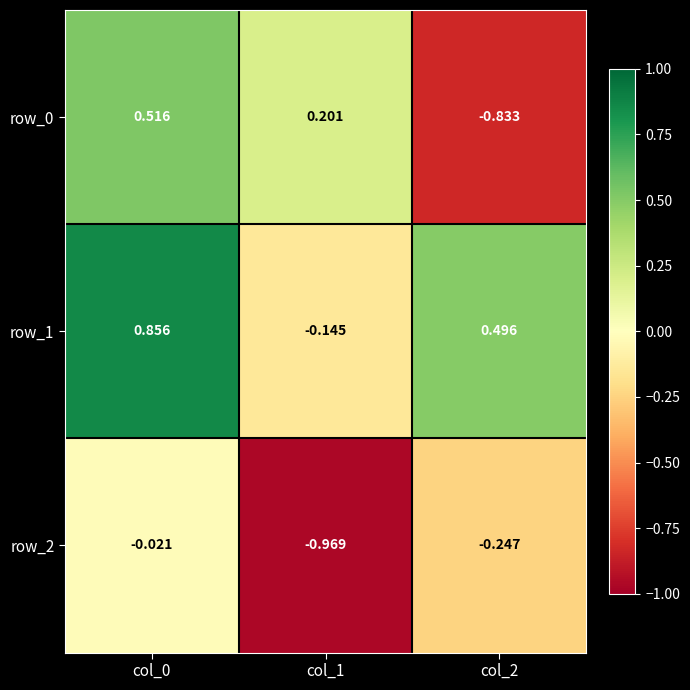

The value of row_1 at col_1 is -0.1. True or false?

True